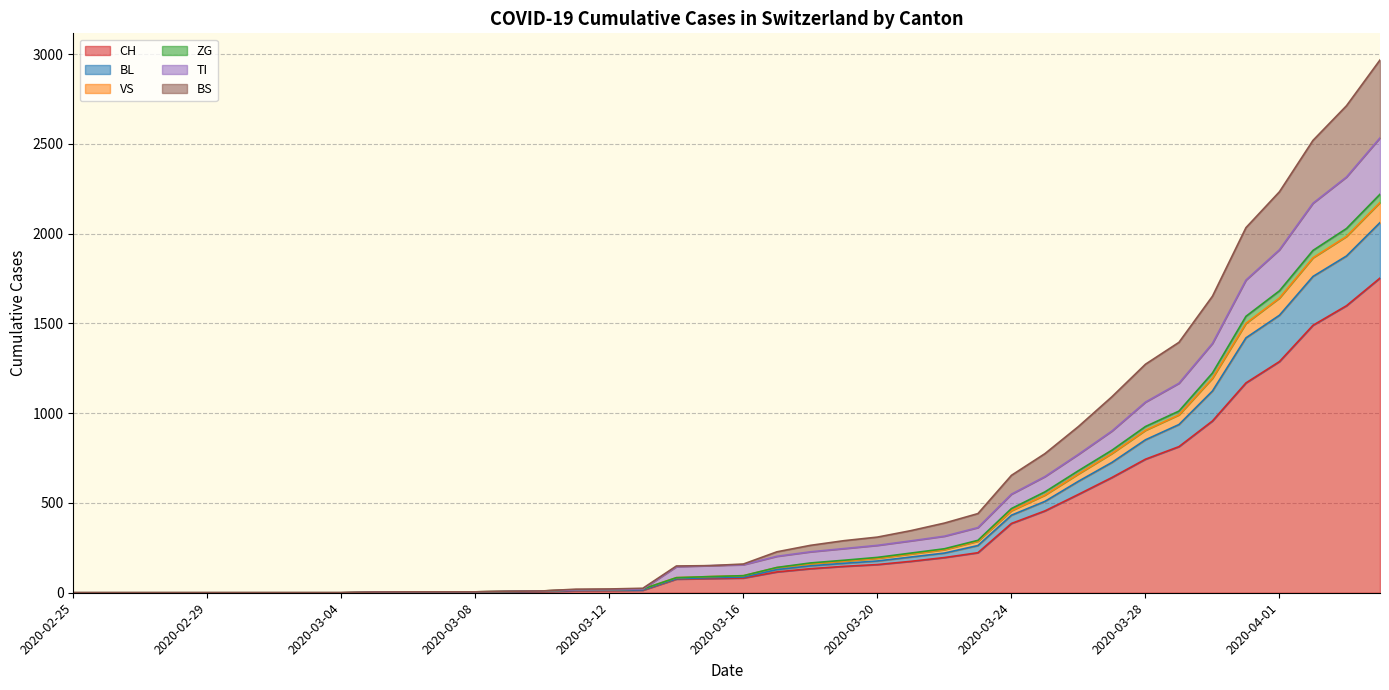

True or false: CH has more than 2 interior local peaks.

False